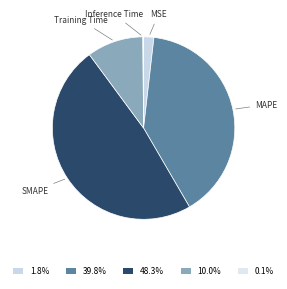

Does Training Time represent more than half of the total?

No